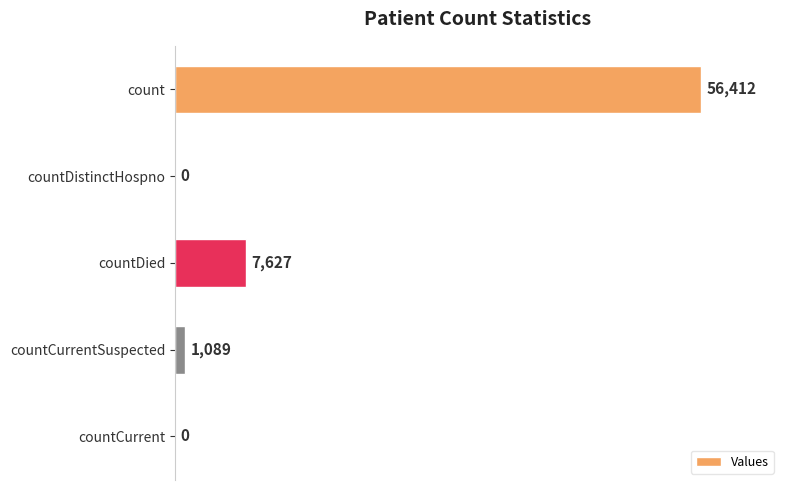

Reading bottom to top, extract all data points from this chart.

countCurrent=0	countCurrentSuspected=1089	countDied=7627	countDistinctHospno=0	count=56412